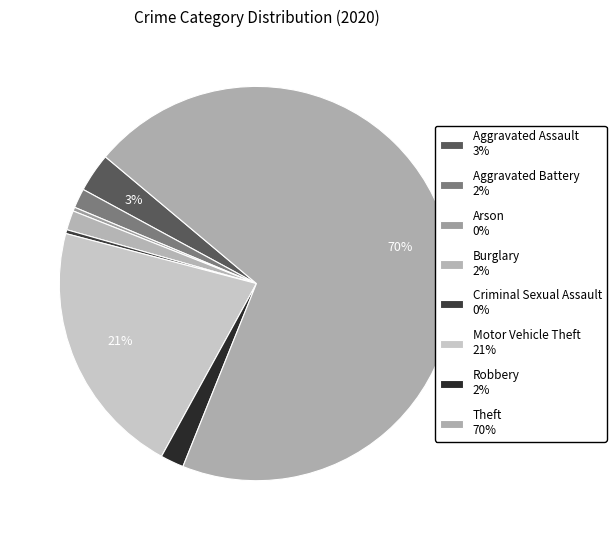

To the nearest percent, what is the difference between the largest and smallest slice percentages?

70%